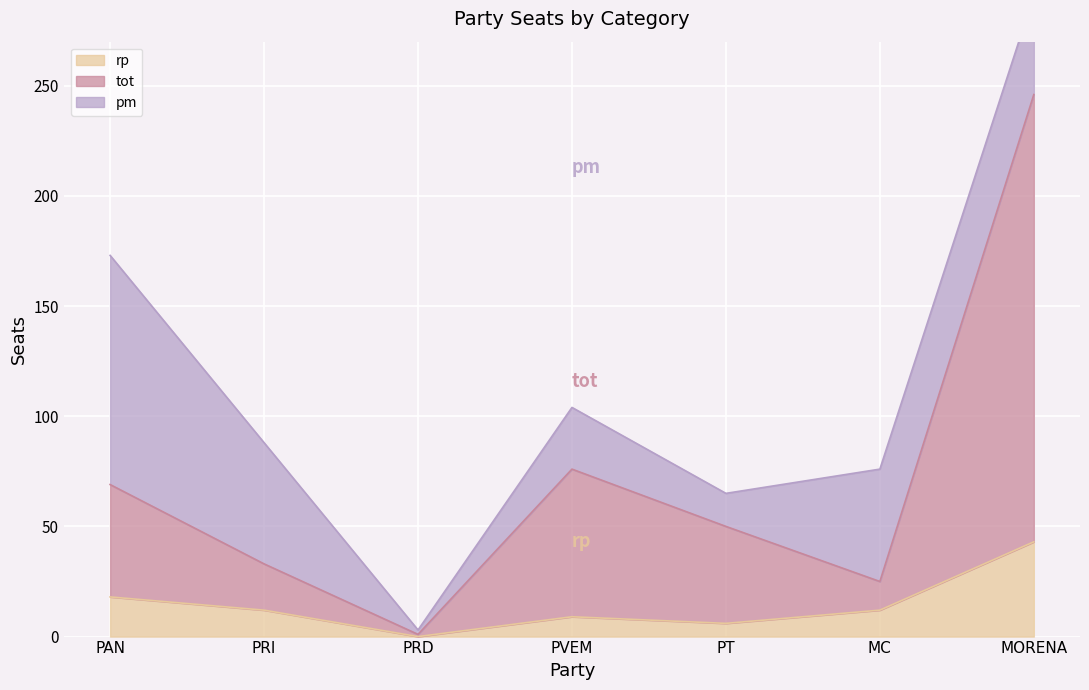

What is the maximum value for rp?

43